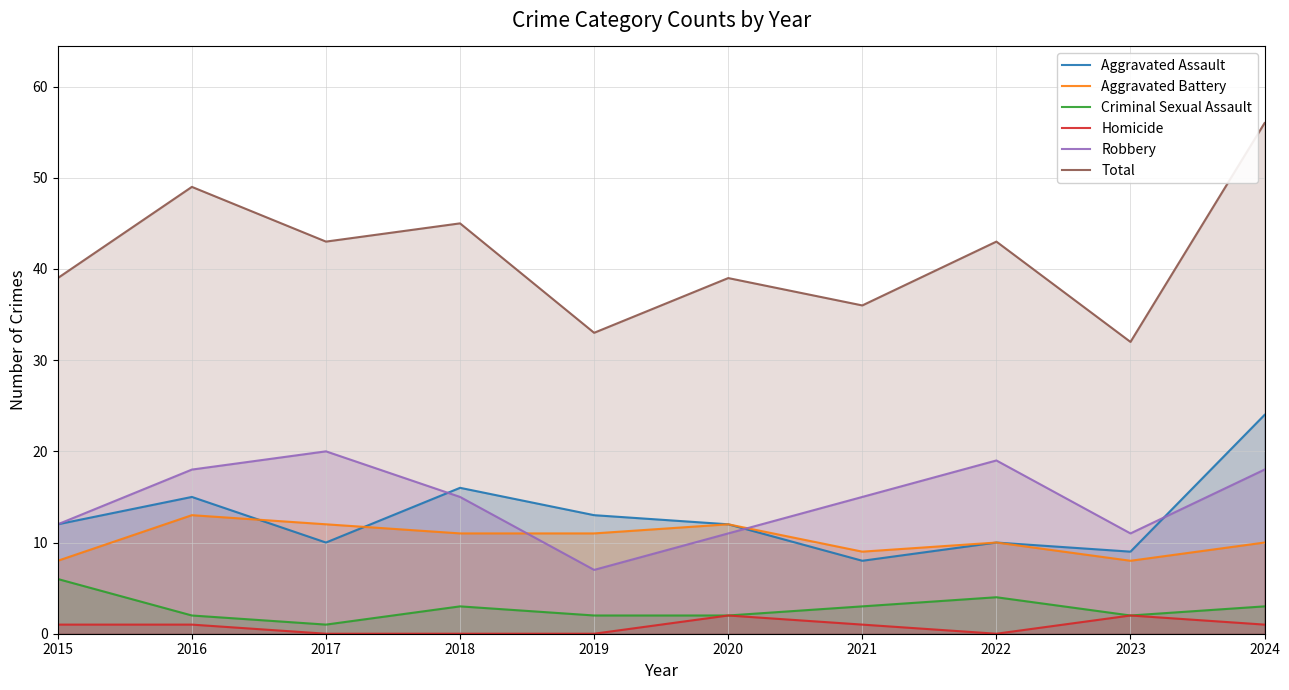

What is the maximum value shown in the chart?

56